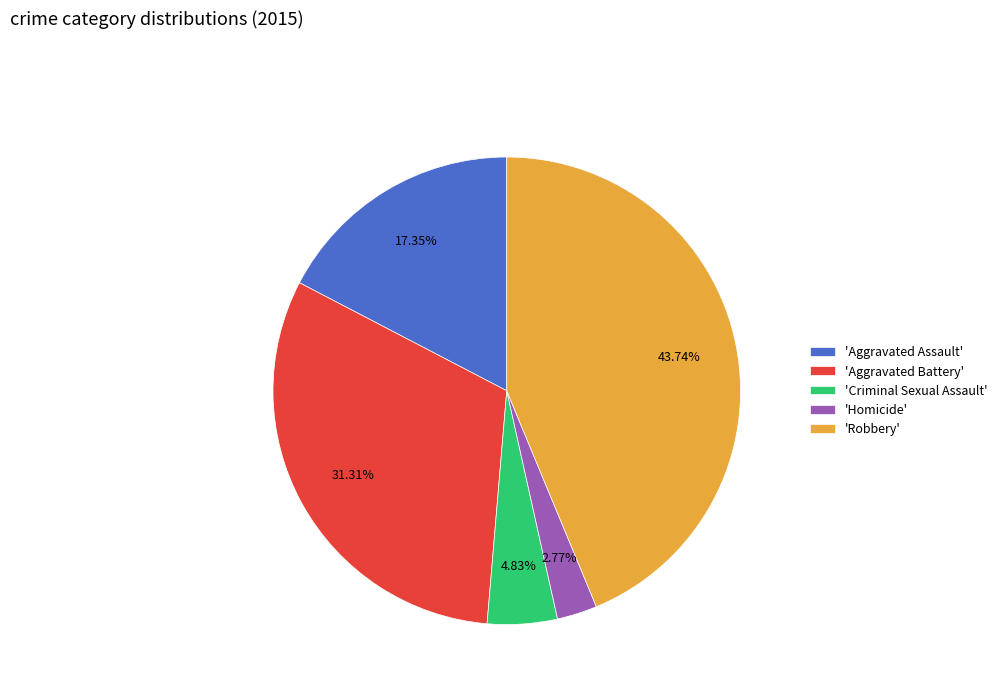

Between 'Homicide' and 'Aggravated Battery', which is larger?

'Aggravated Battery'